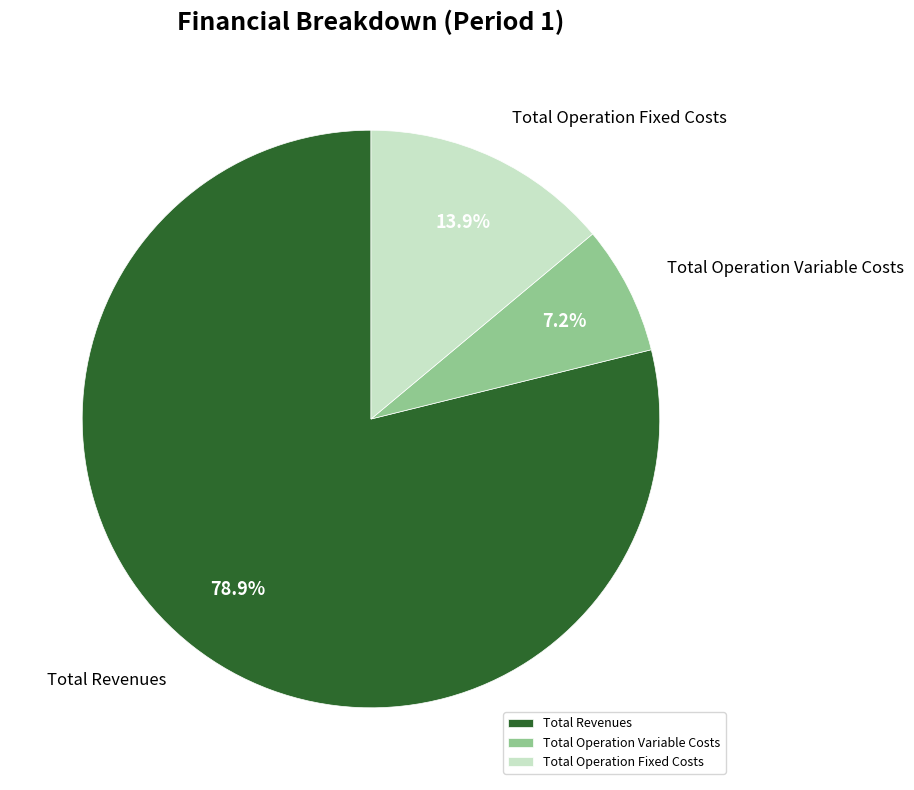

What percentage is NOT represented by Total Operation Fixed Costs?

86.1%